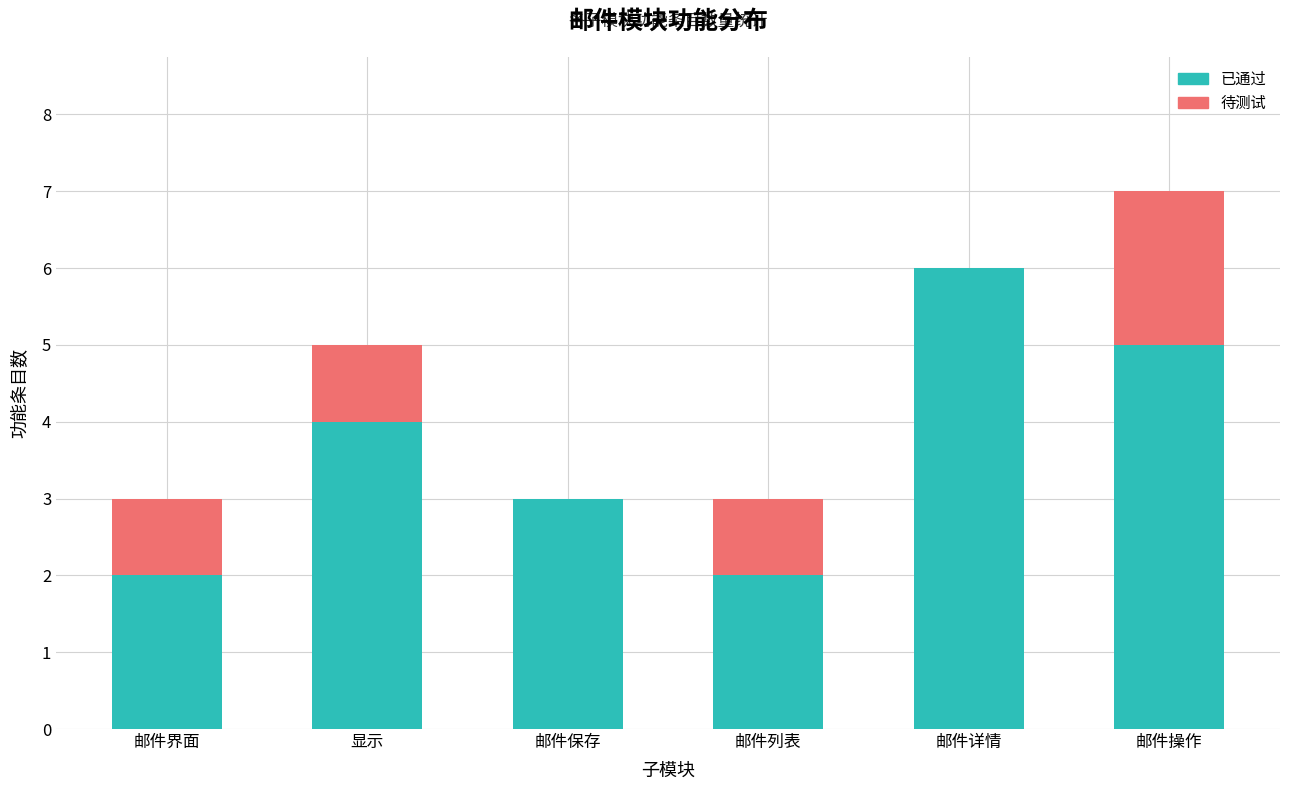

The value of 已通过 at 邮件详情 is 9. True or false?

False